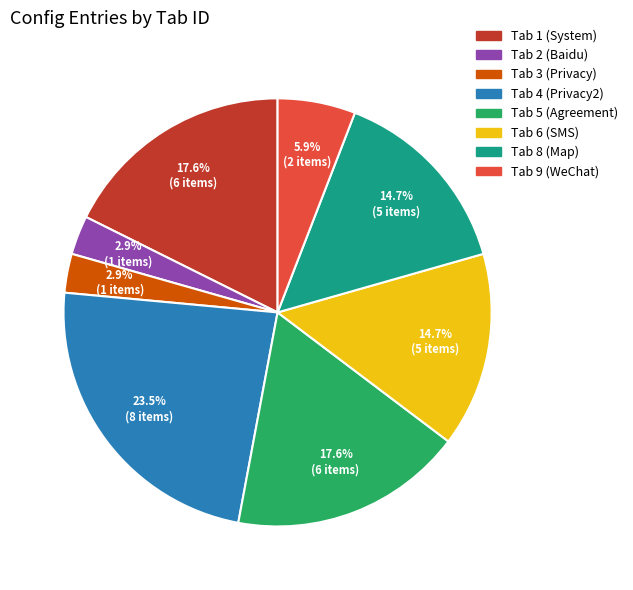

Is there a majority slice in this chart?

No